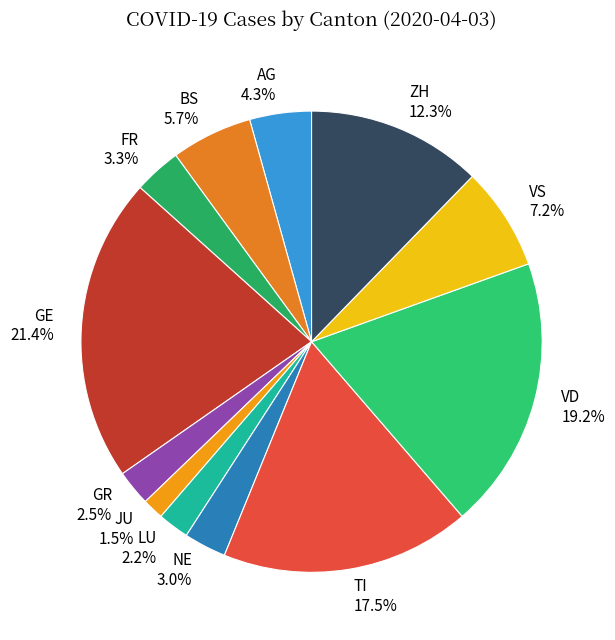

Does GE represent more than half of the total?

No